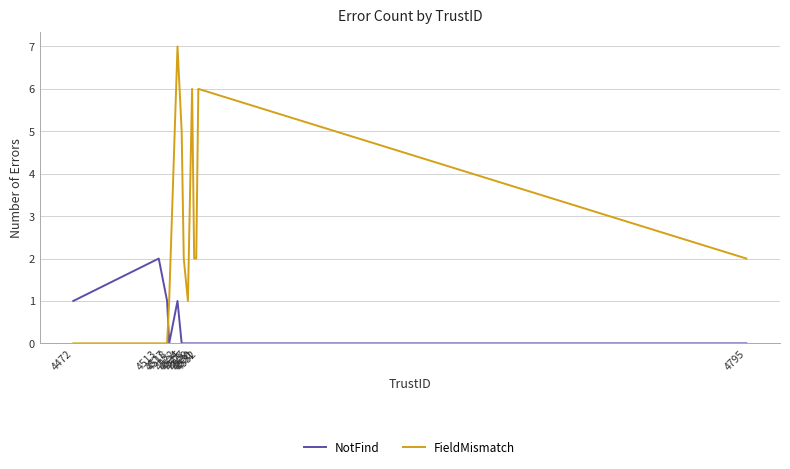

Is it true that NotFind equals 0 at 4795?

True